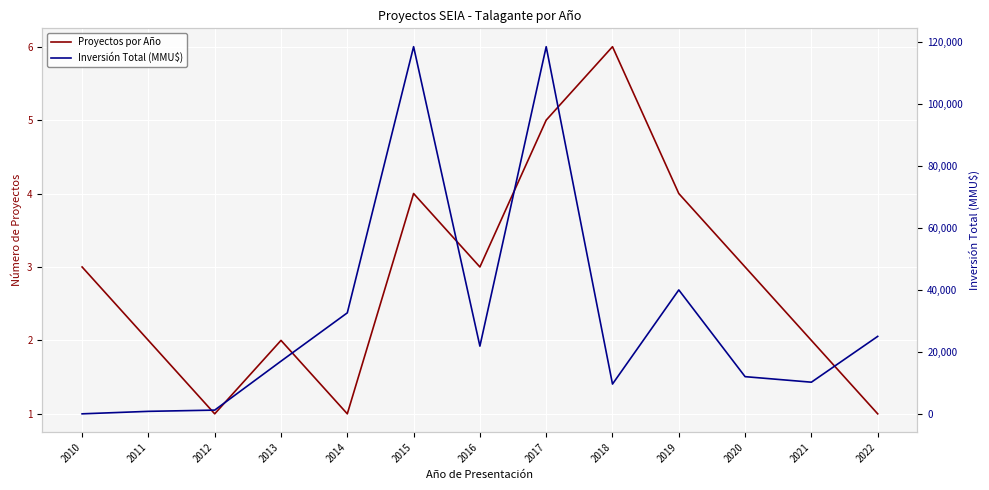

The Inversión Total (MMU$) series shows 118526 at 2015. True or false?

True